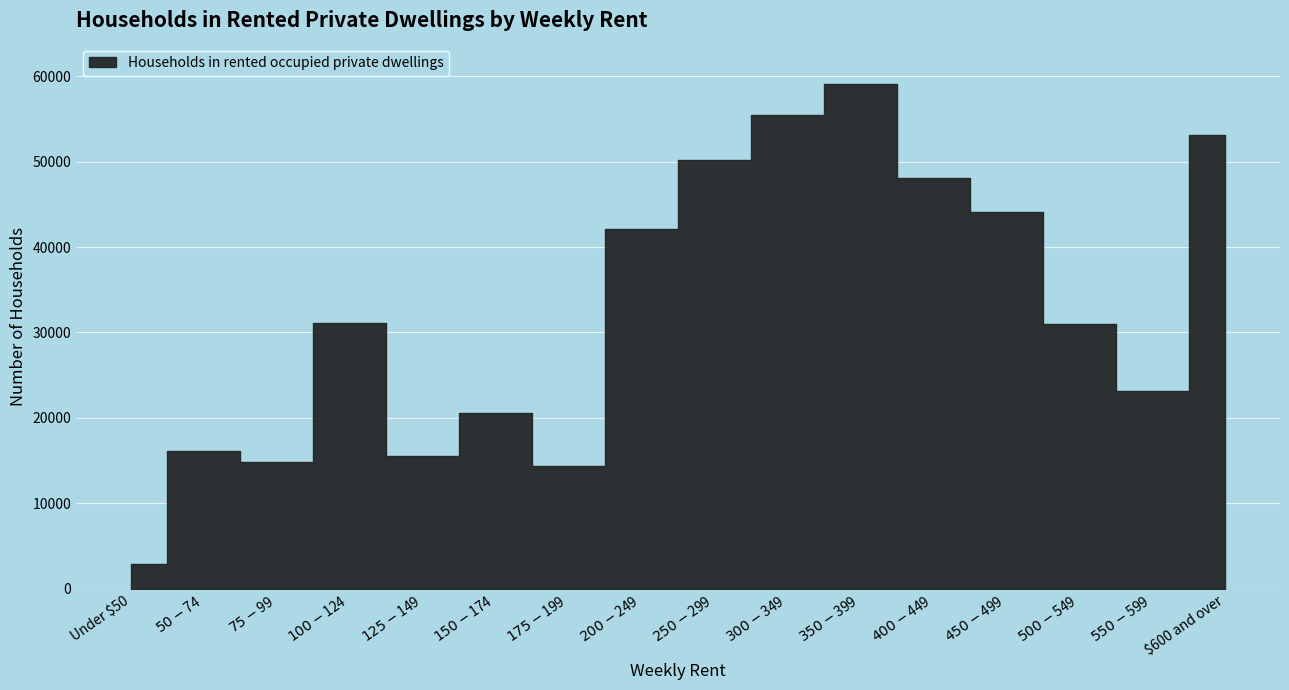

What is the greatest value displayed?

59070